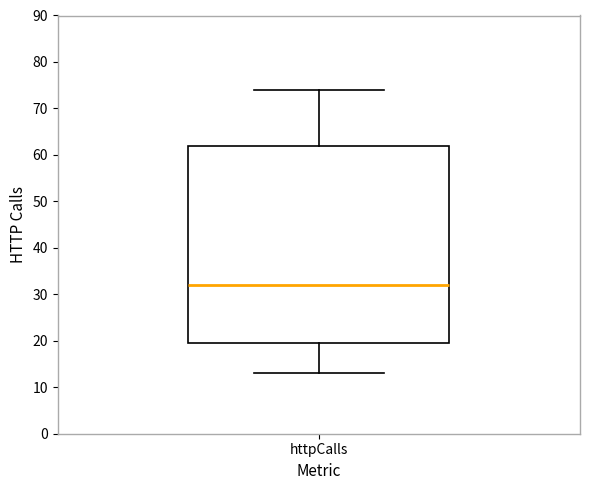

Transcribe this box plot: give where the median line is, the range the box spans, and where the two whiskers end, as read against the y-axis. The values are not printed on the chart, so give them approximately, as read against the axis.

median 32, box 20 to 62, whiskers 13 to 74